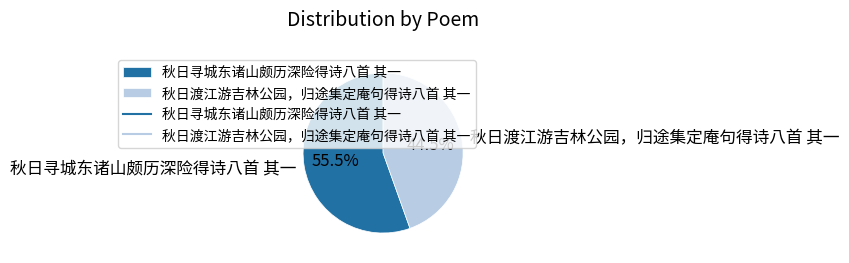

Count the number of slices in the pie.

2